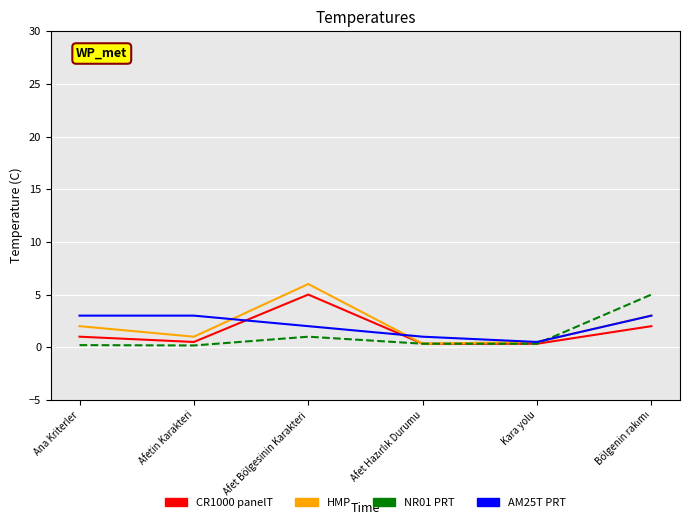

Which series has the widest spread of values?

HMP